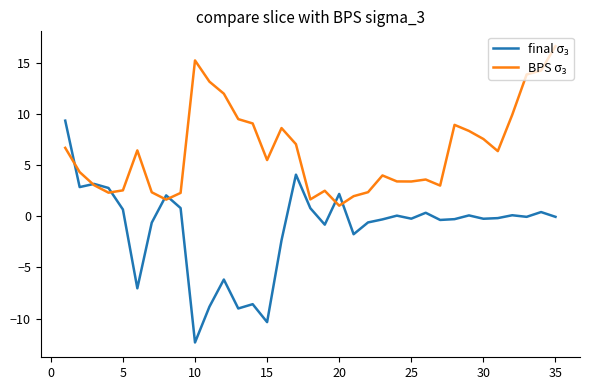

At how many categories does at least one series exceed 0?

35